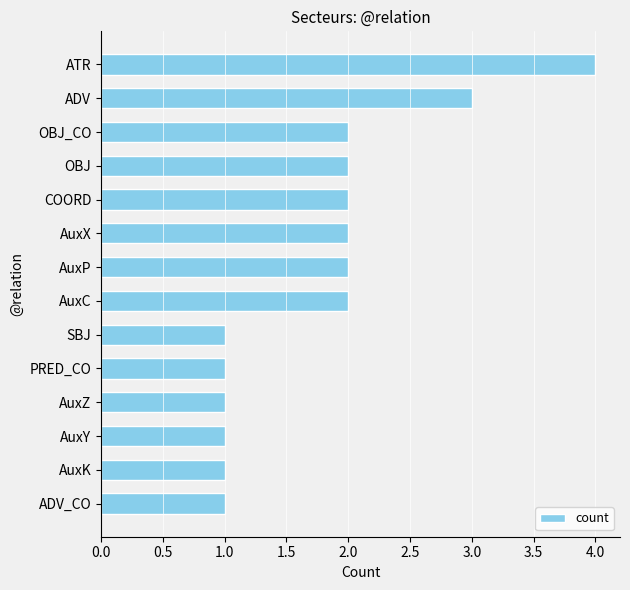

What is the smallest value displayed?

1